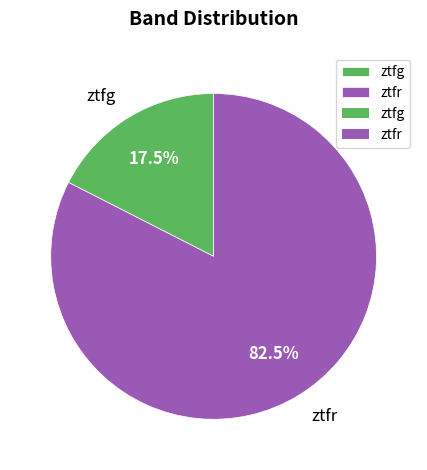

Is ztfr the majority of the pie?

Yes